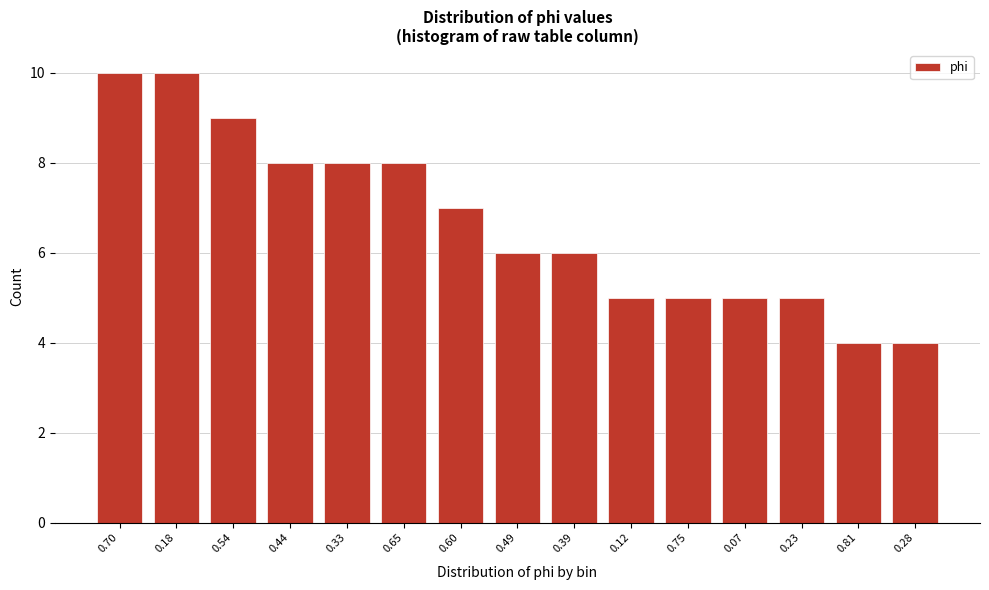

Reading left to right, list all the values displayed in this chart.

10	10	9	8	8	8	7	6	6	5	5	5	5	4	4